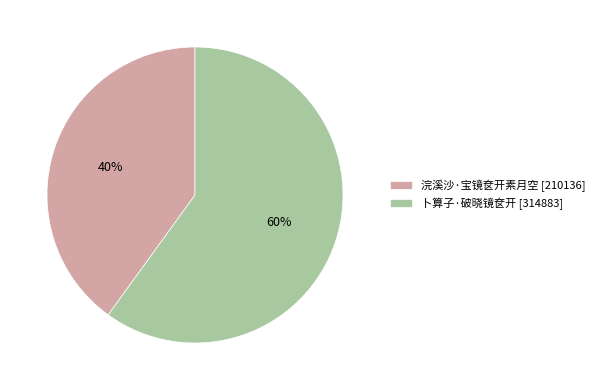

Which category has the biggest portion of the pie?

卜算子·破晓镜奁开